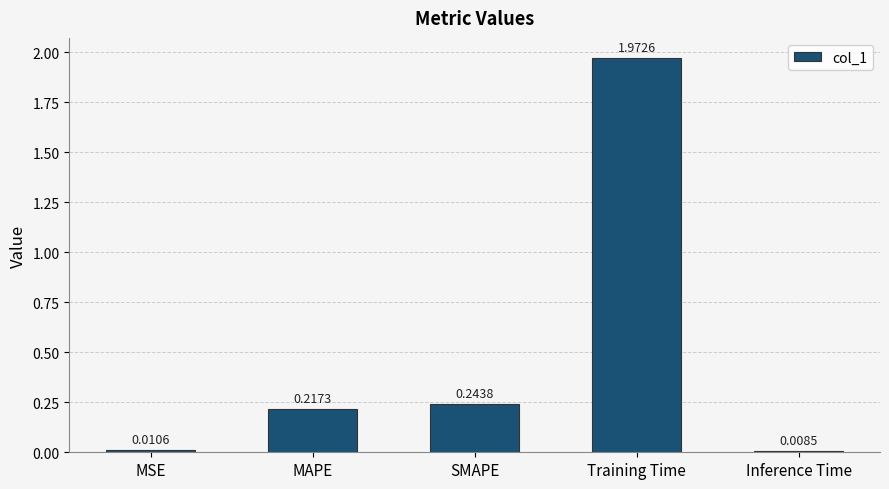

List the labels in order of value, smallest first.

Inference Time, MSE, MAPE, SMAPE, Training Time